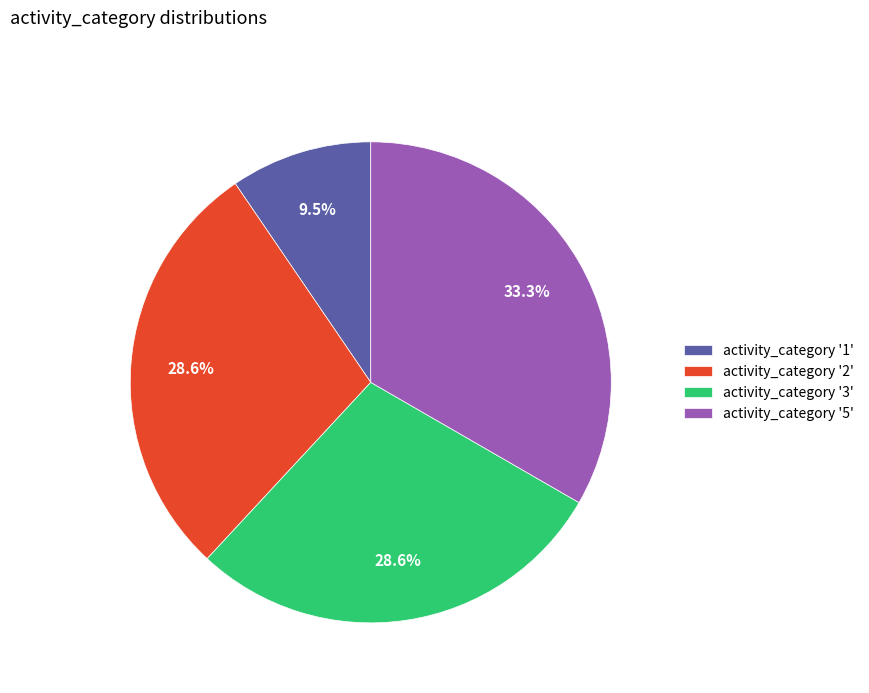

How many segments does this pie chart have?

4